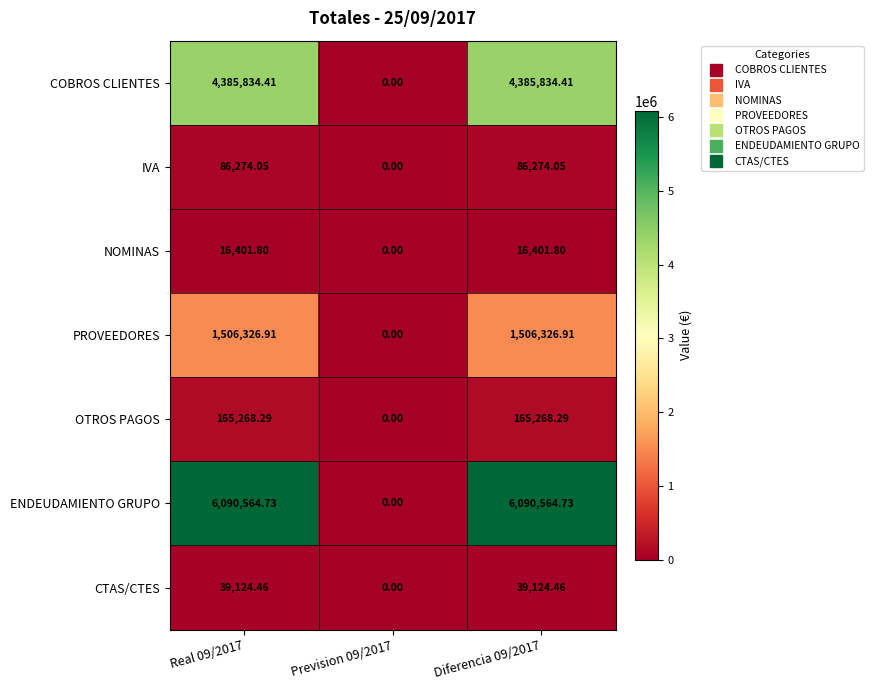

Which series has the largest range (max minus min)?

ENDEUDAMIENTO GRUPO